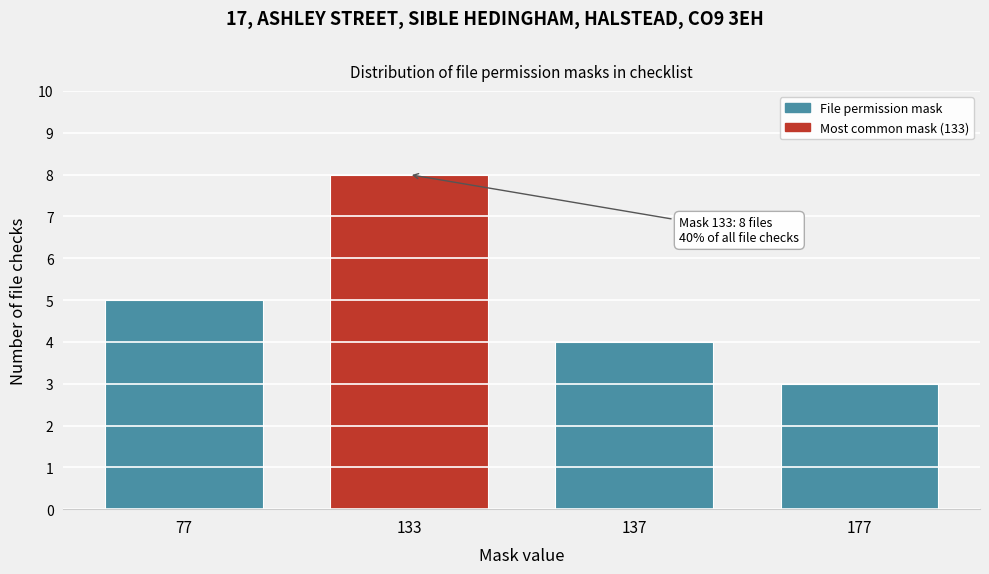

Reading left to right, what are all the values shown in this chart?

77=5	133=8	137=4	177=3